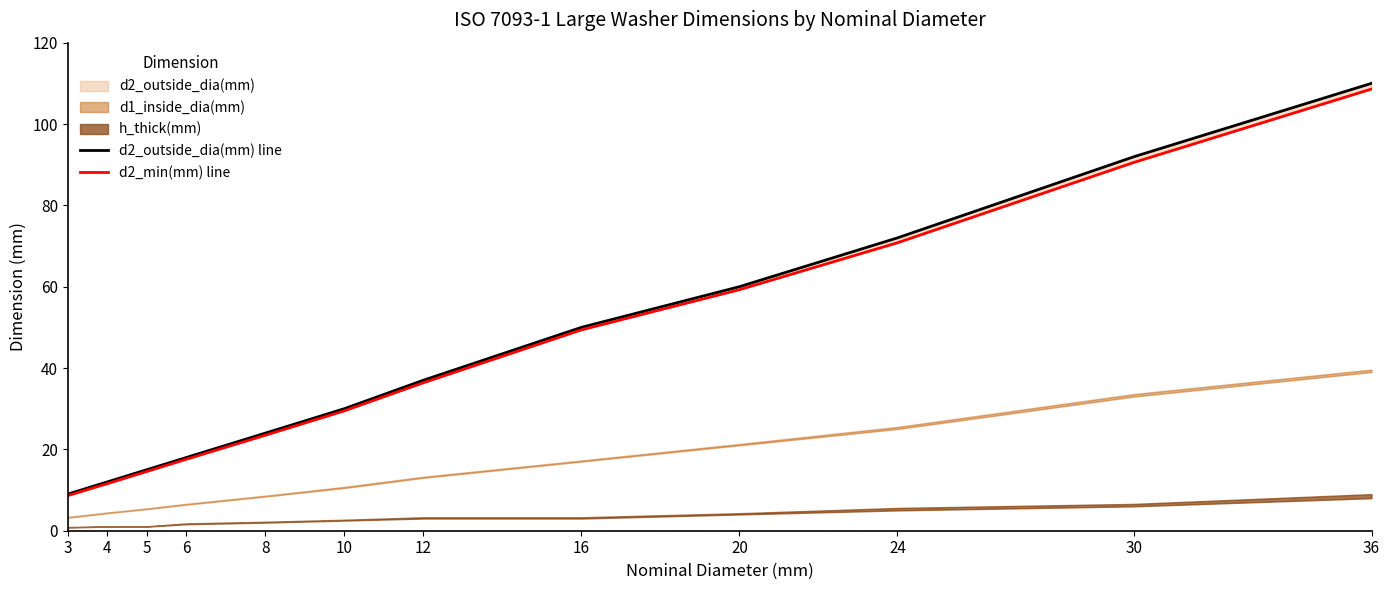

Which category has the lowest value across all series?

3